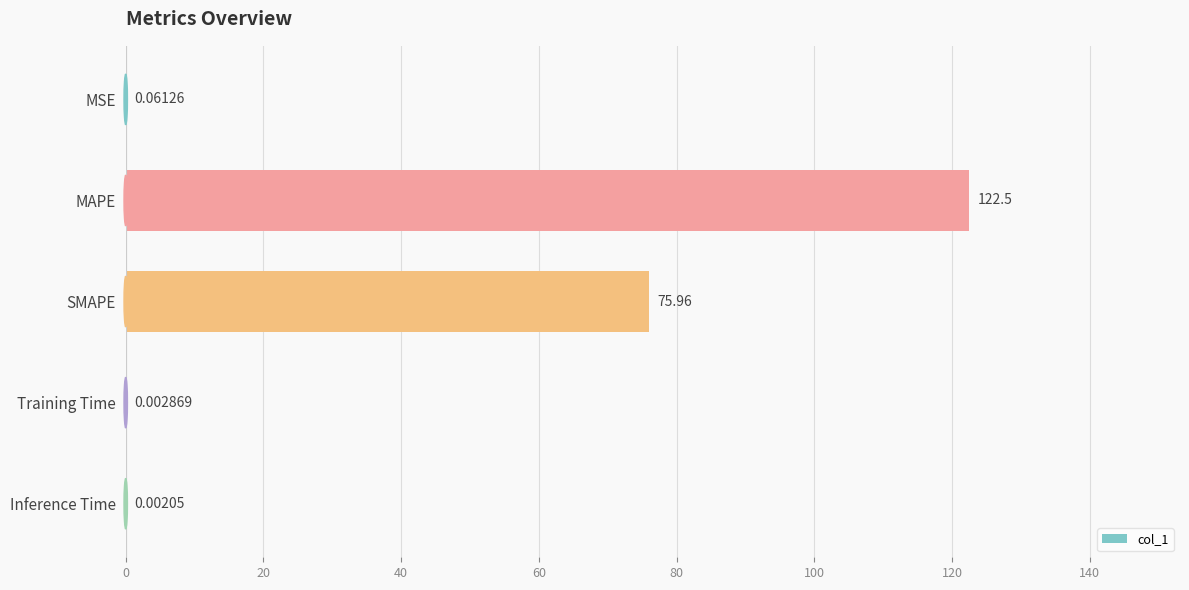

What is the sum of all values?

198.5